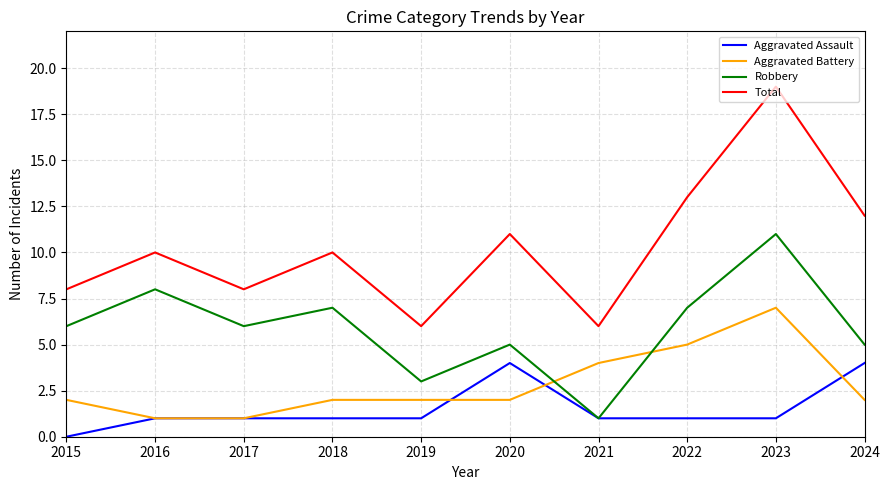

Does the chart display data point markers on the line(s)?

No